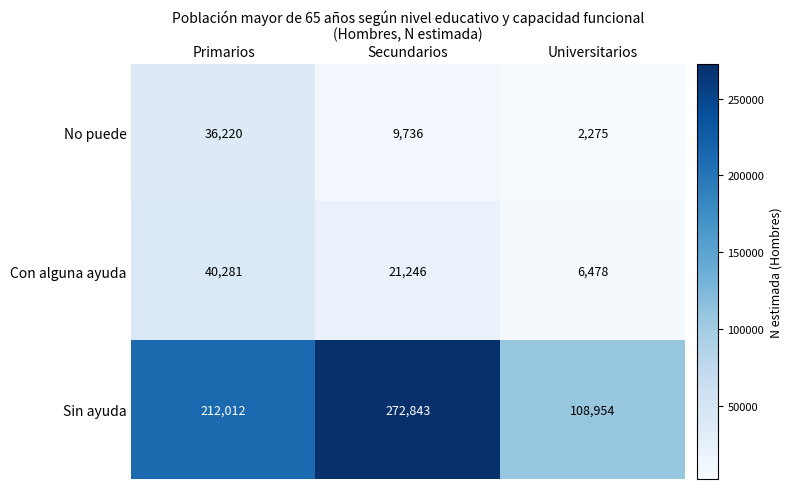

Reading right to left, extract all data points from this chart.

No puede: Universitarios=2275	Secundarios=9736	Primarios=36220
Con alguna ayuda: Universitarios=6478	Secundarios=21246	Primarios=40281
Sin ayuda: Universitarios=108954	Secundarios=272843	Primarios=212012